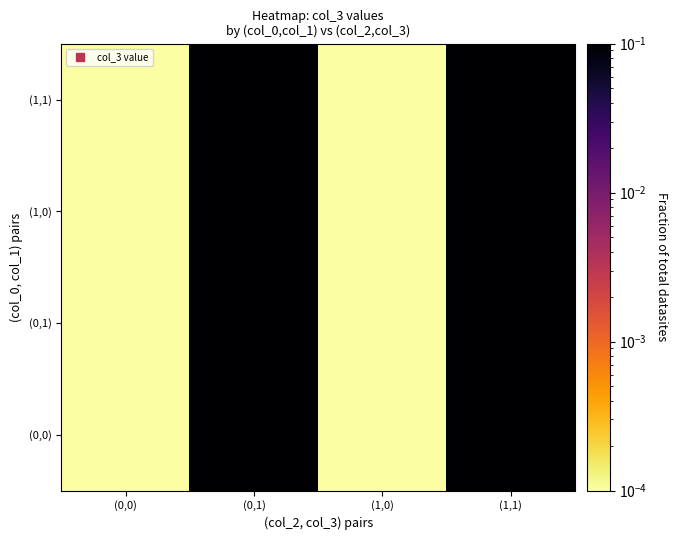

What is the total value across all series at (1,1)?

4.0